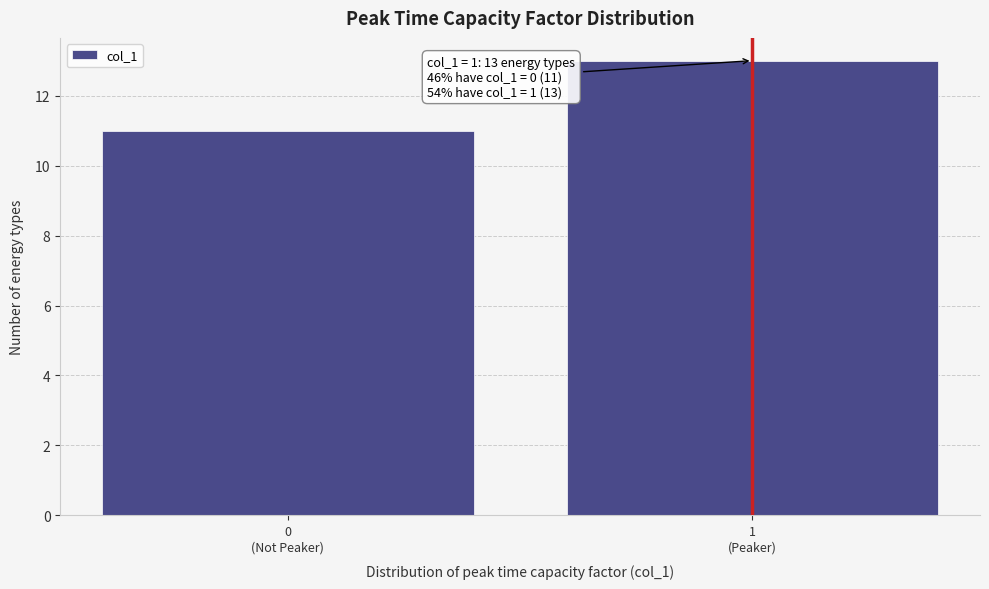

Reading left to right, list all the values displayed in this chart.

11	13